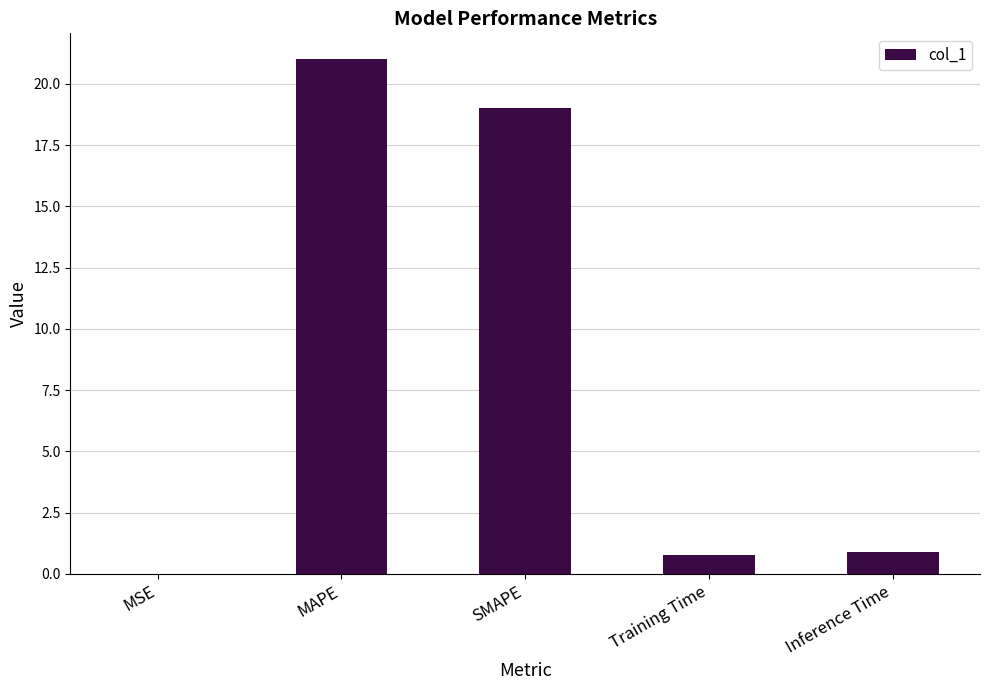

What is the sum of all values?

41.7